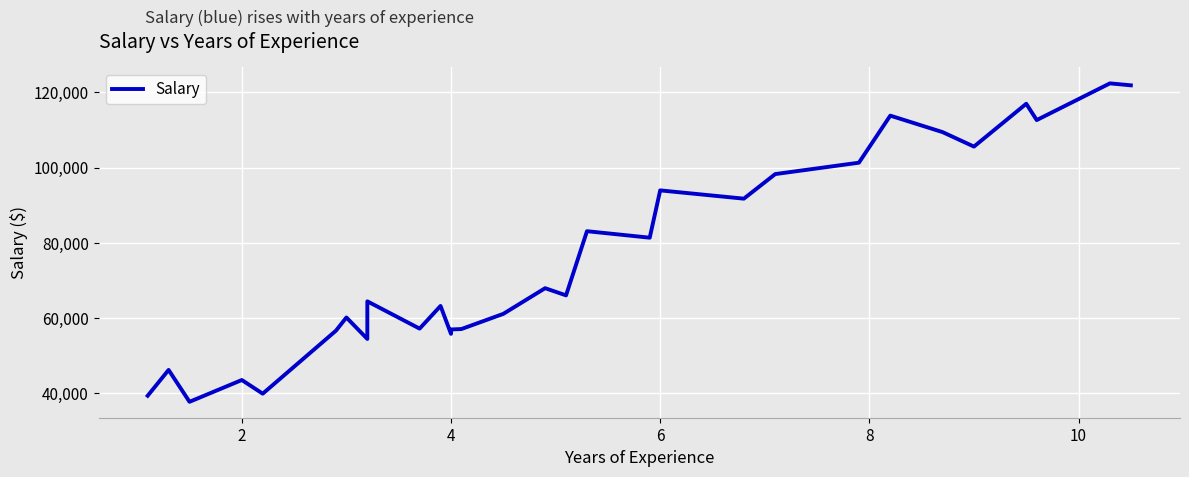

How many points are lower than both their immediate neighbors (excluding endpoints)?

10